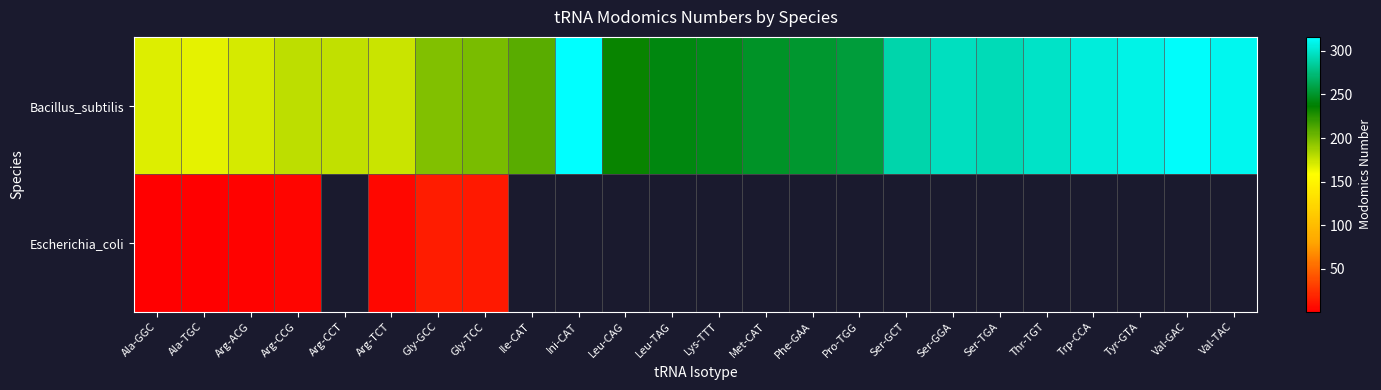

What is the maximum value shown in the chart?

316.0